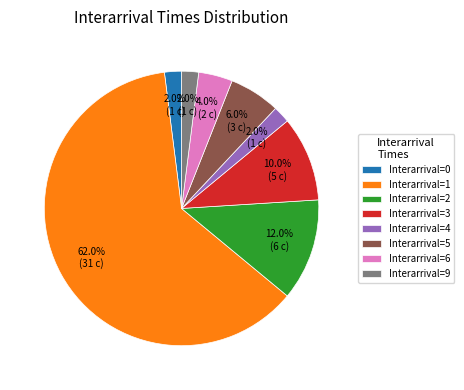

Combined, what portion of the pie is Interarrival=9 and Interarrival=4?

4.0%